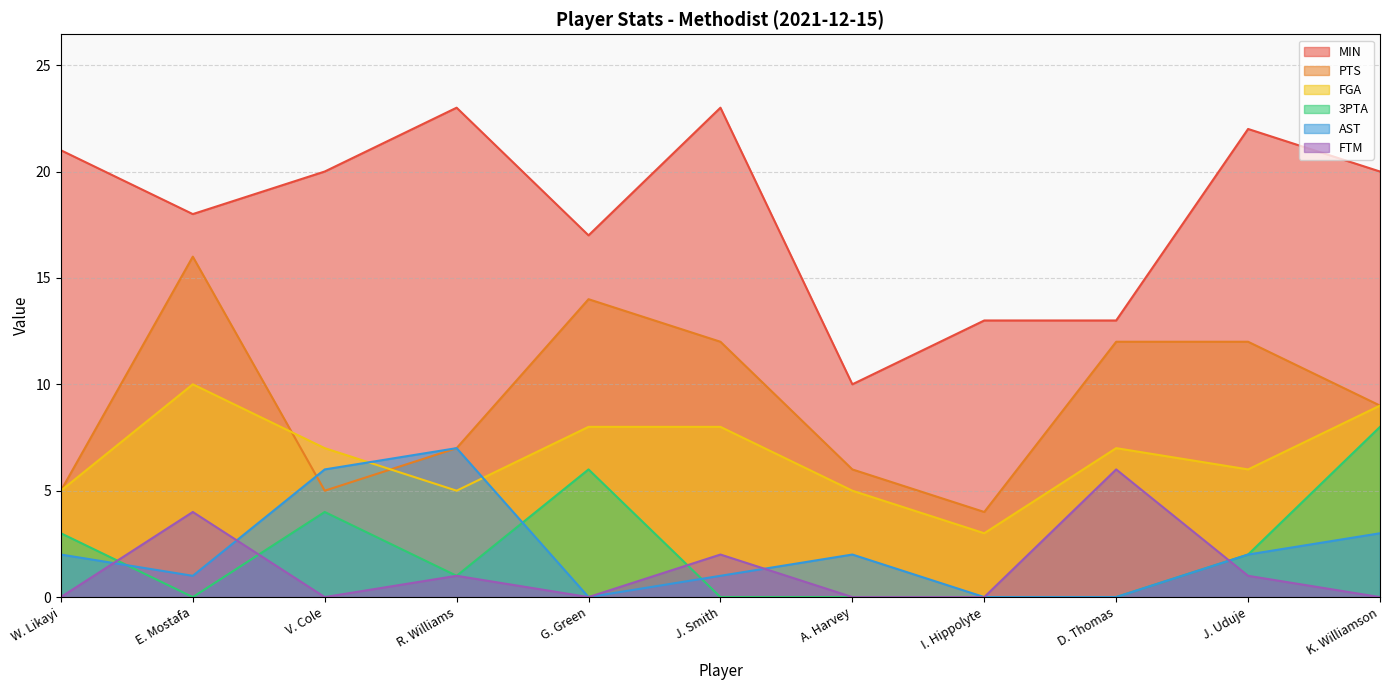

At how many categories does at least one series exceed 17?

7